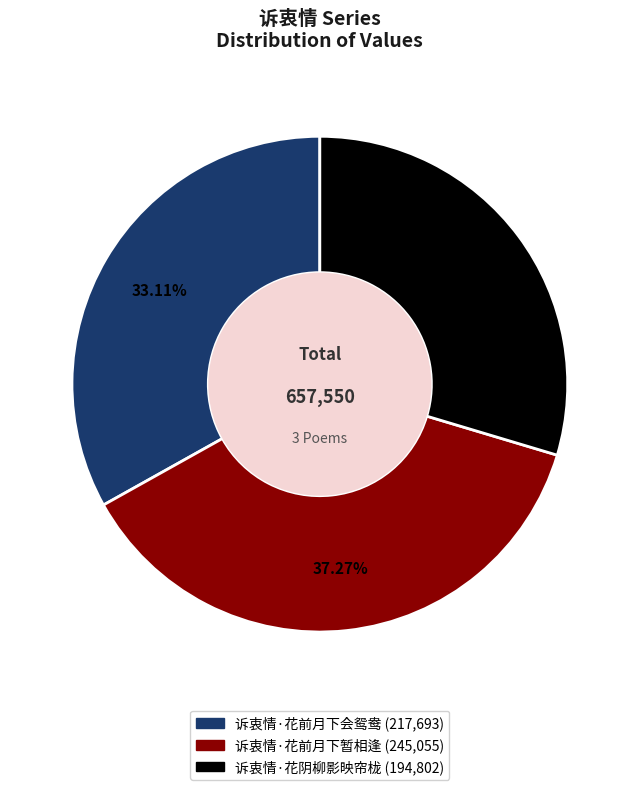

Rank the categories by value from highest to lowest.

诉衷情·花前月下暂相逢, 诉衷情·花前月下会鸳鸯, 诉衷情·花阴柳影映帘栊